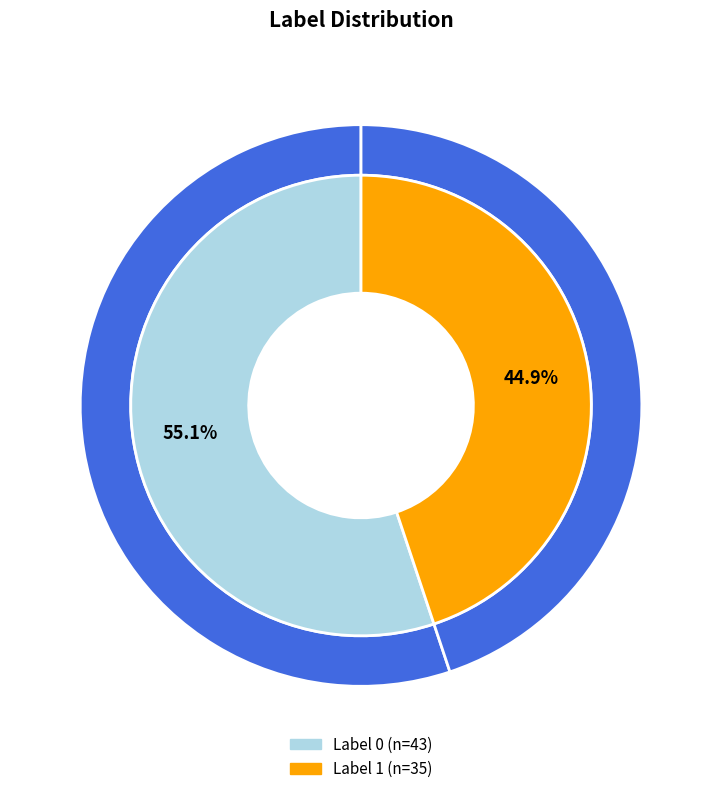

What is the total percentage of Label 0 and Label 1?

100.0%